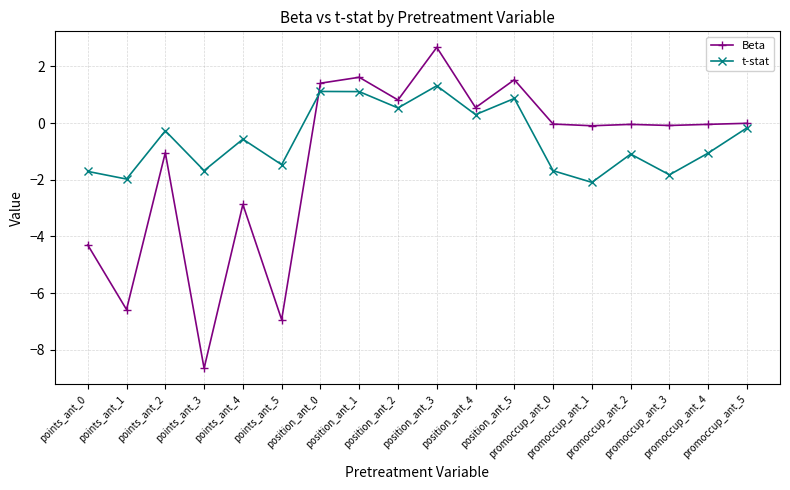

What is the difference between the highest and lowest values at promoccup_ant_4?

1.0